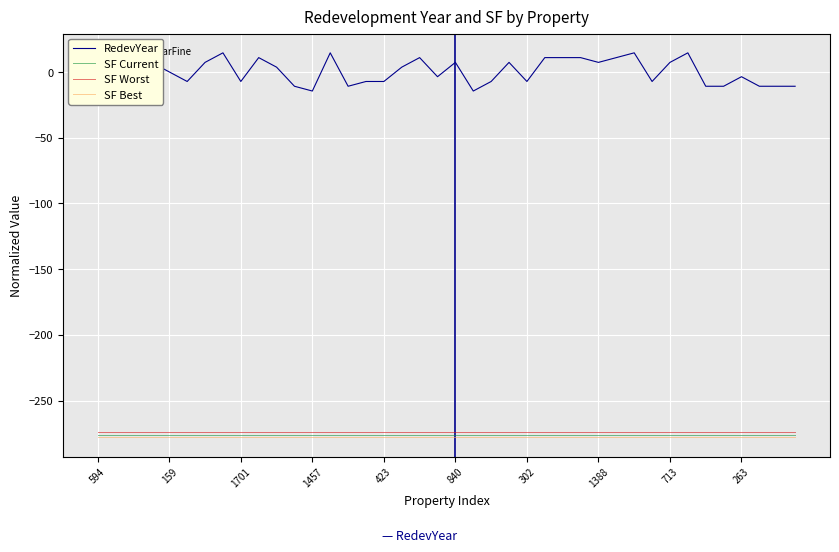

True or false: RedevYear and SF Worst cross at least once.

False